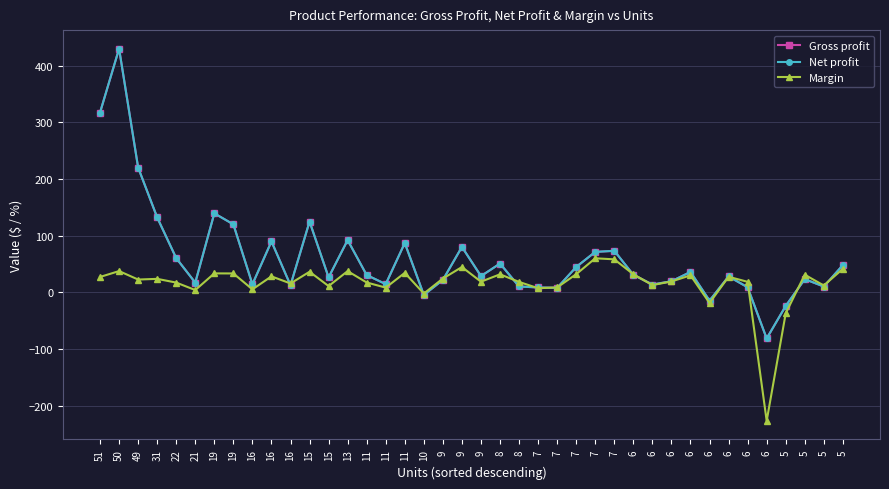

Which label corresponds to the smallest value in the chart?

6